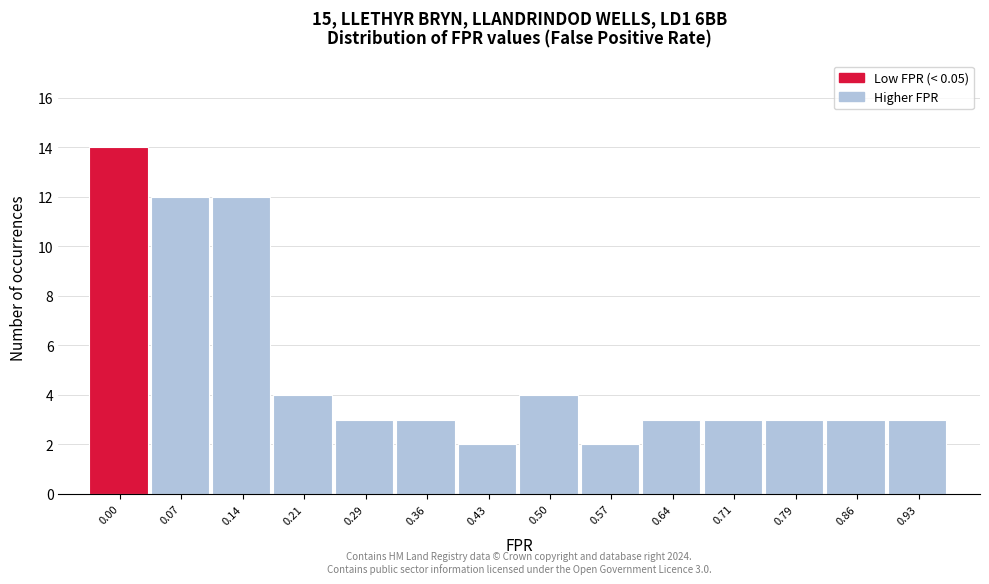

Reading left to right, transcribe all the data shown in this chart.

14	12	12	4	3	3	2	4	2	3	3	3	3	3